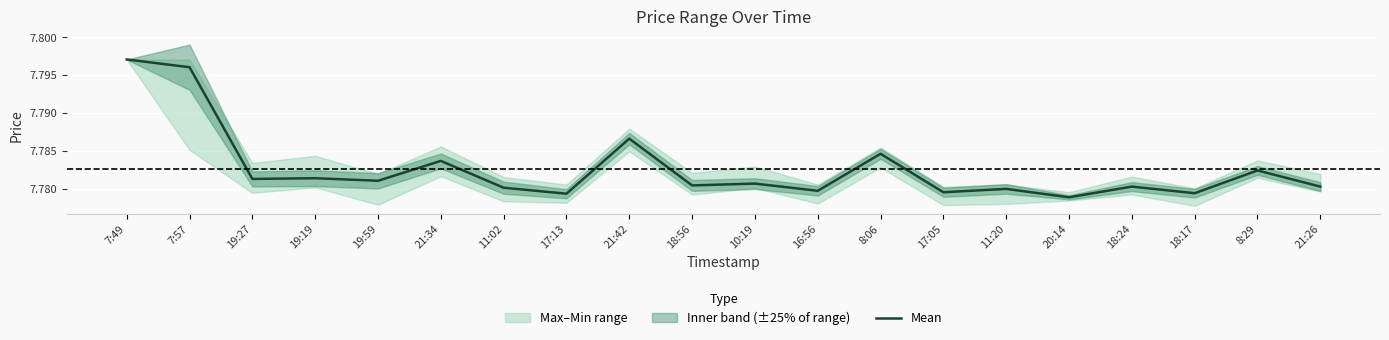

How many points are lower than both their immediate neighbors (excluding endpoints)?

8